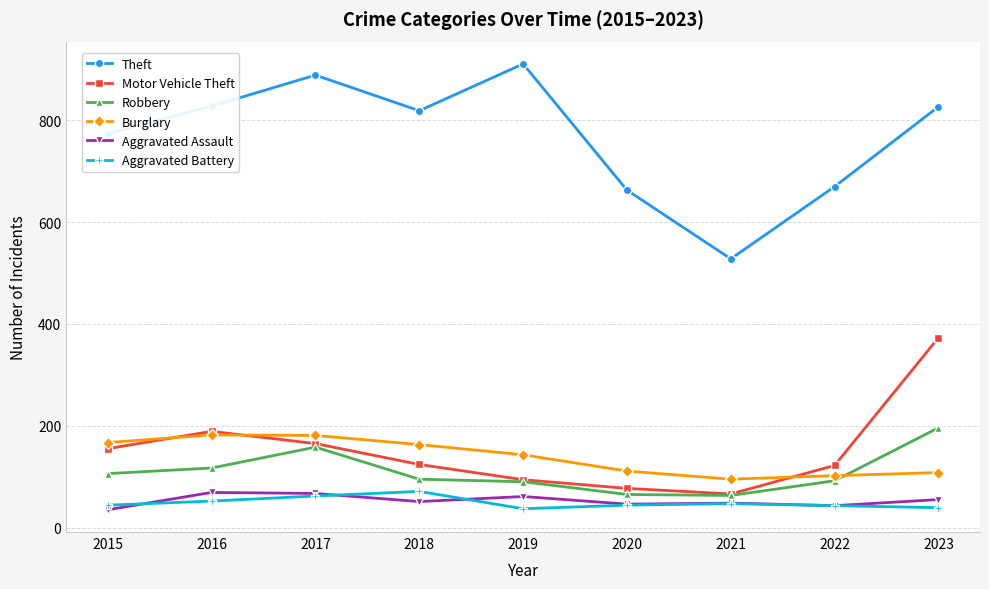

At which category is the sum across all series the highest?

2023